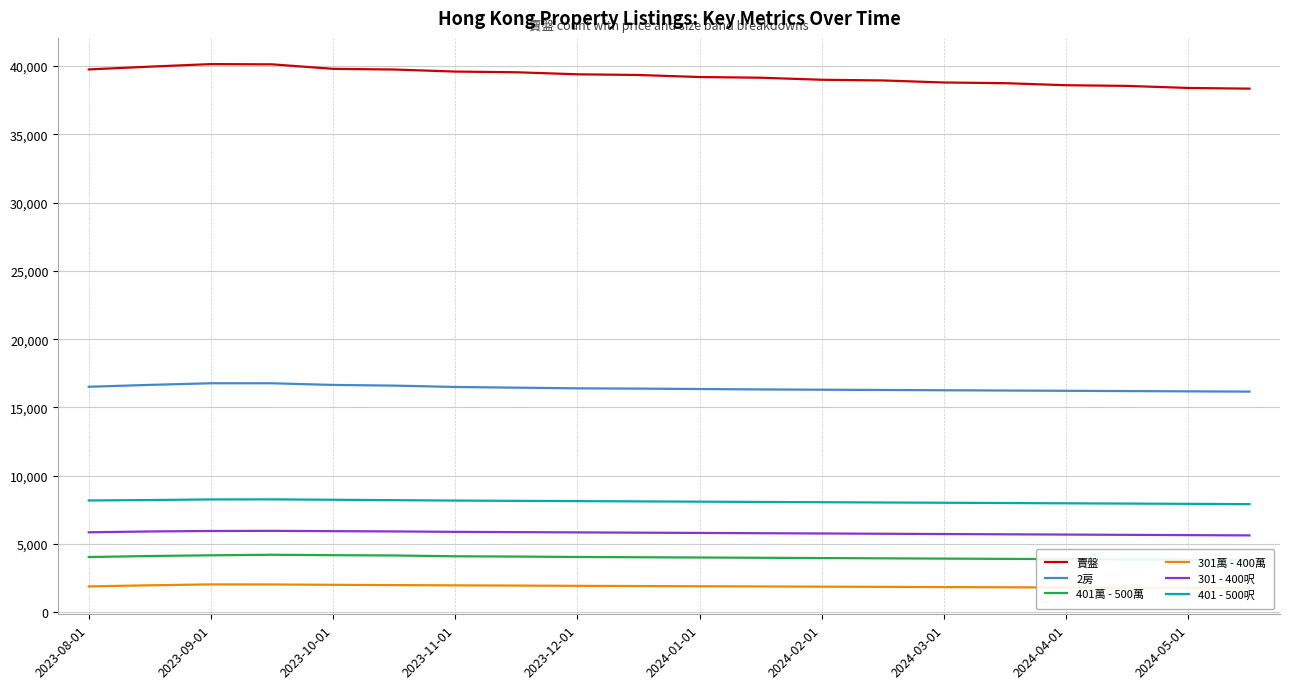

What is the minimum value for 賣盤?

38350